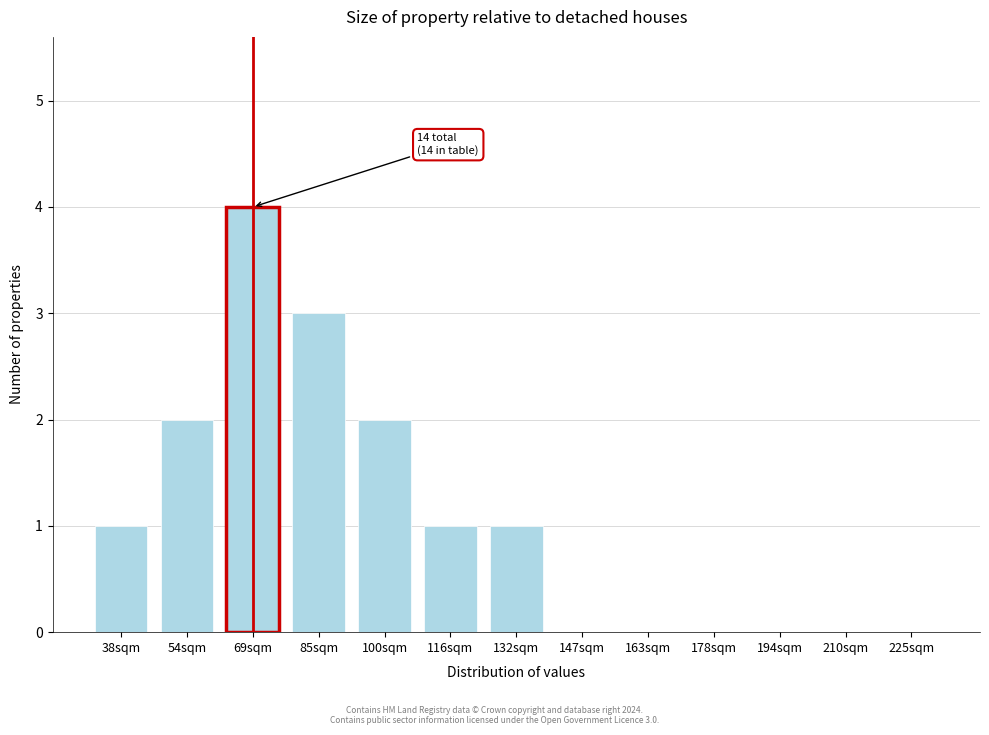

Reading left to right, list all the values displayed in this chart.

38sqm=1	54sqm=2	69sqm=4	85sqm=3	100sqm=2	116sqm=1	132sqm=1	147sqm=0	163sqm=0	178sqm=0	194sqm=0	210sqm=0	225sqm=0